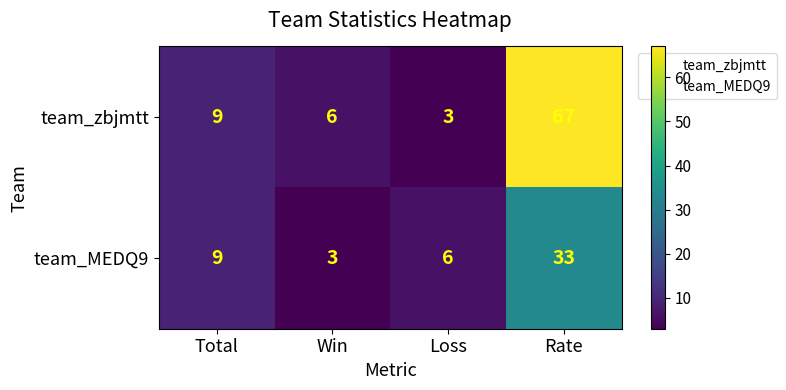

Which category has the highest value across all series?

Rate